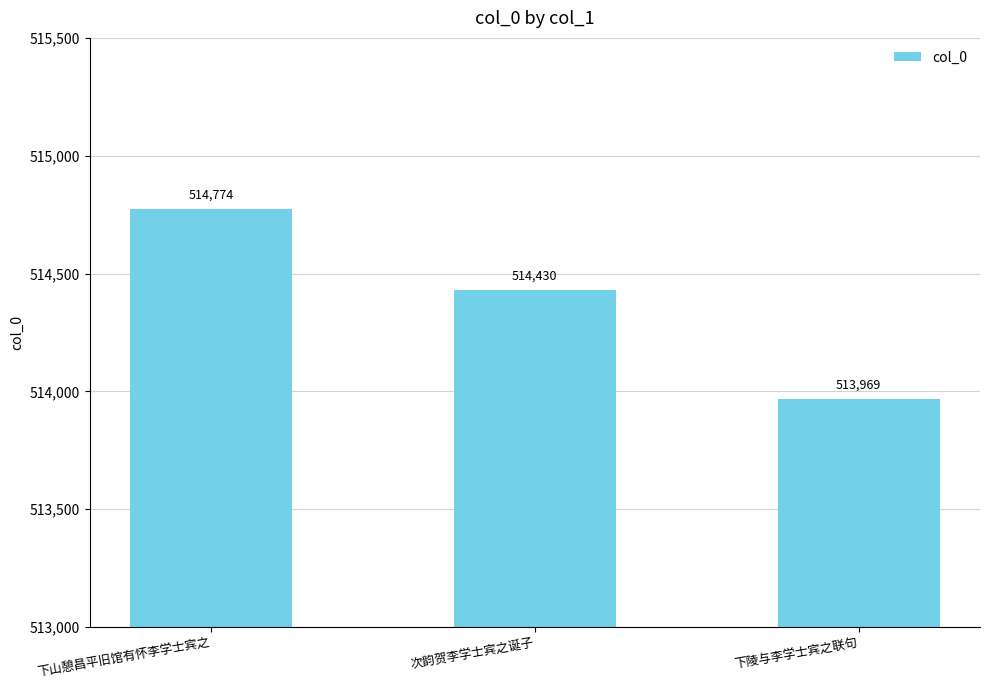

Between 下陵与李学士宾之联句 and 次韵贺李学士宾之诞子, which is larger?

次韵贺李学士宾之诞子